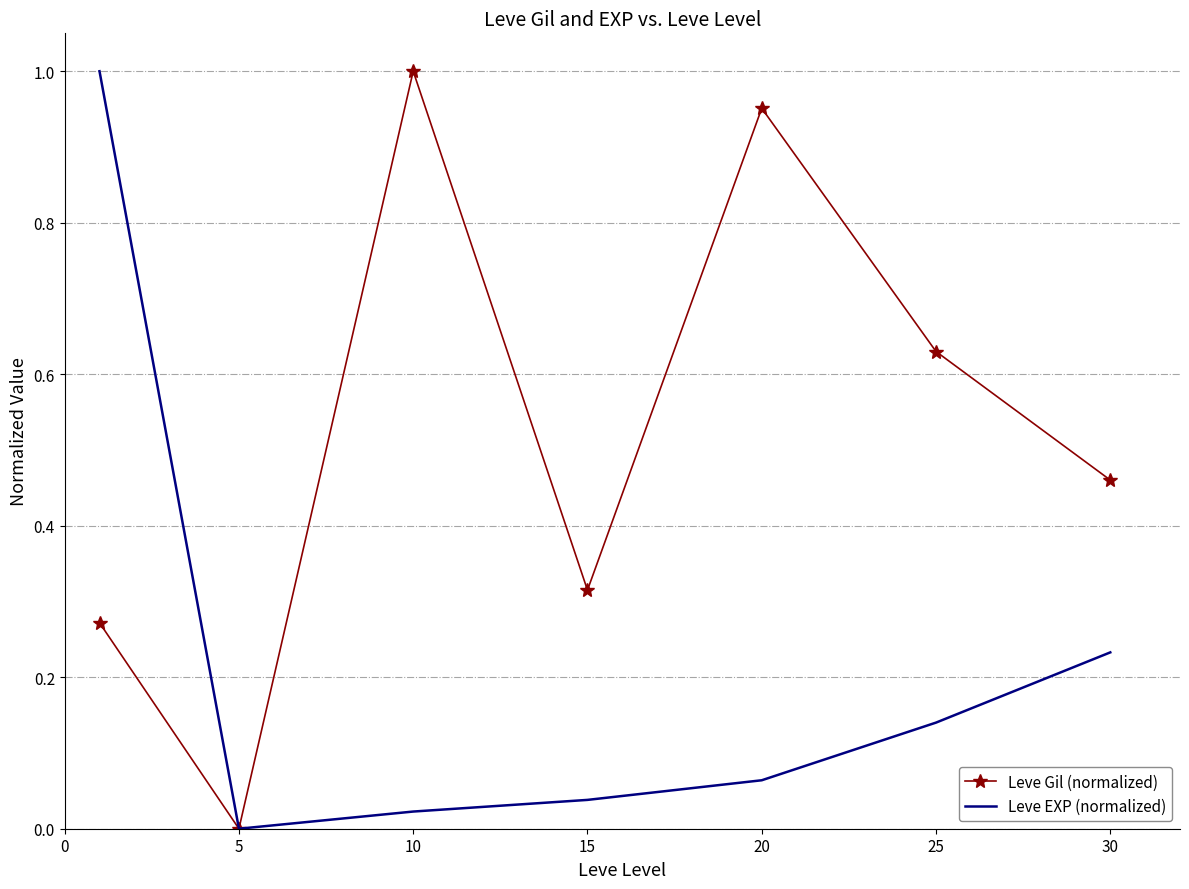

Which series has the largest total across all categories?

Leve Gil (normalized)